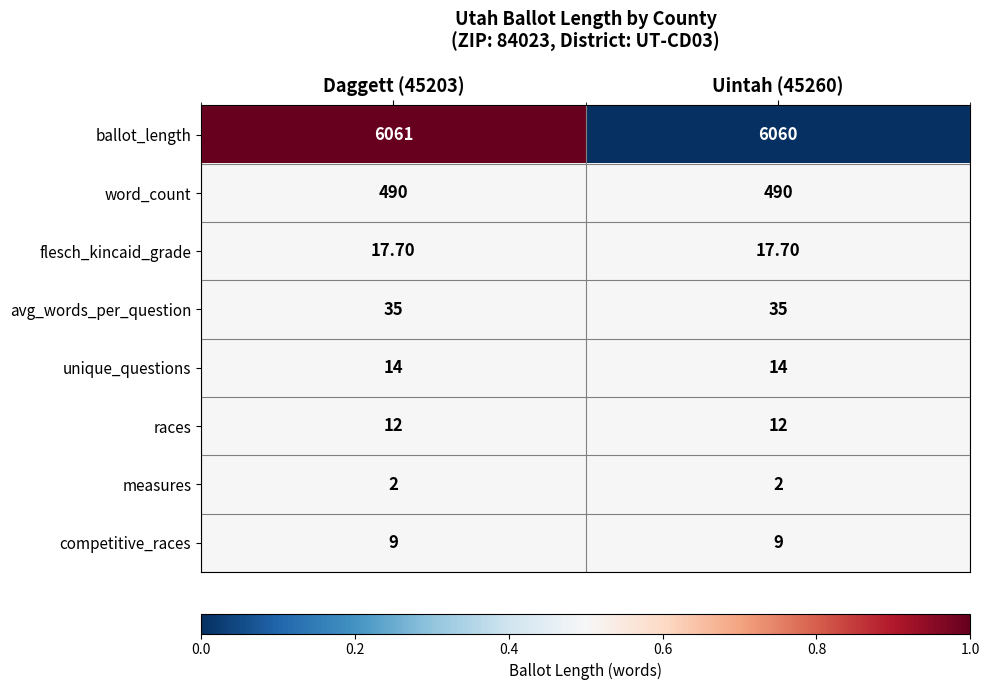

Which series has the largest range (max minus min)?

ballot_length